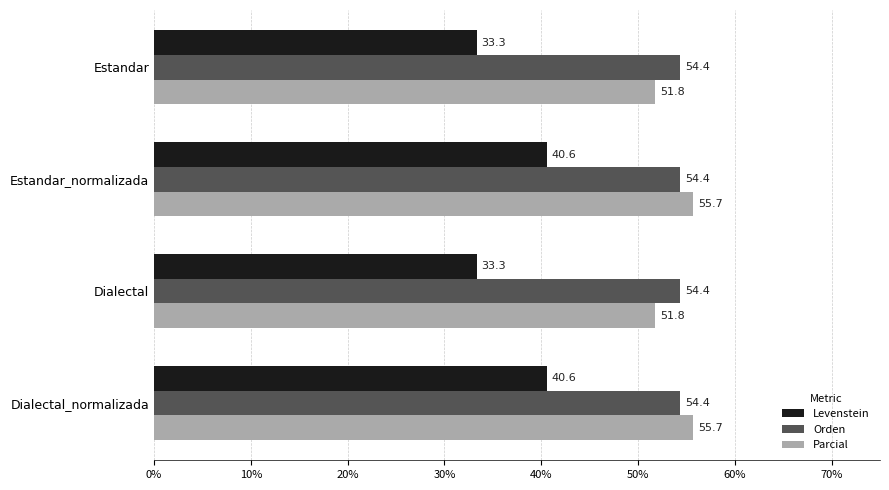

What is the difference between the highest and lowest values at Estandar_normalizada?

15.1